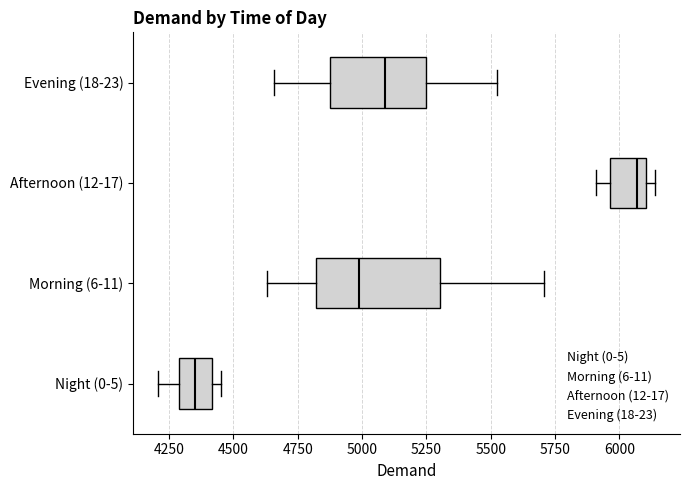

Where does the left whisker of the box for Morning (6-11) end on the x-axis? The values are not printed on the chart, so give them approximately, as read against the axis.

4650